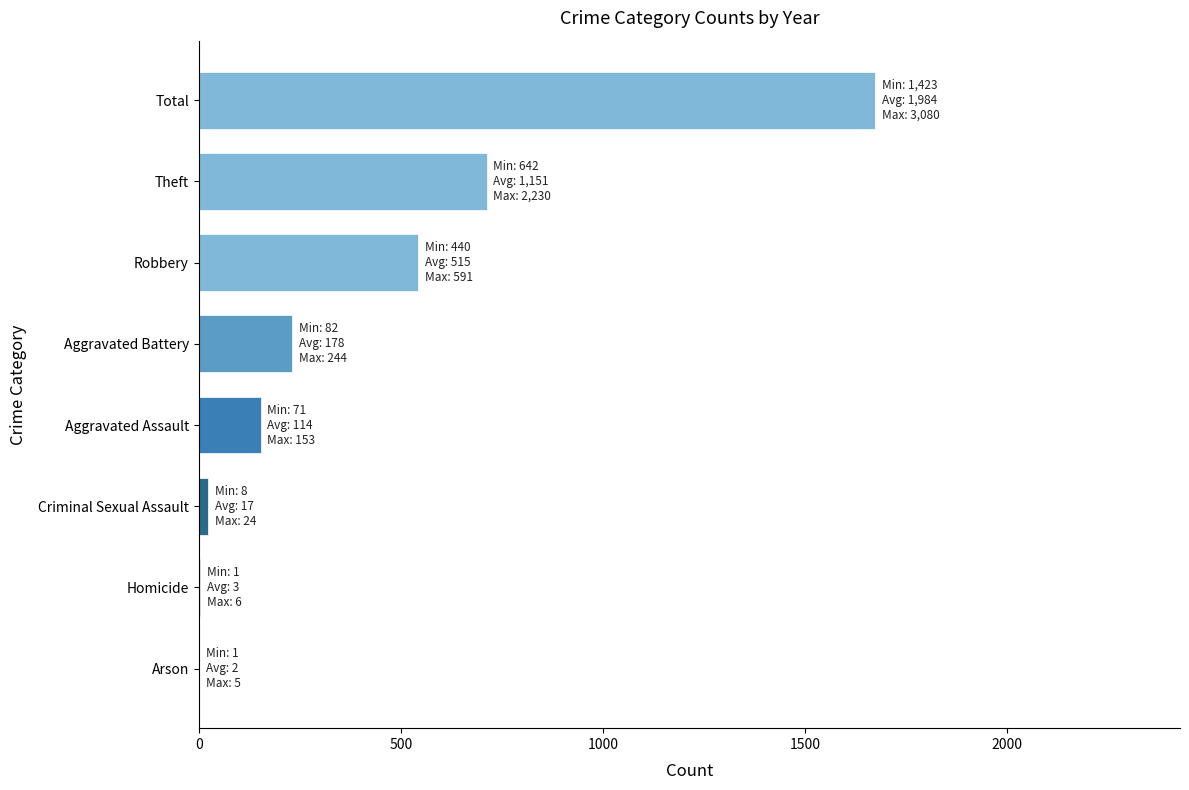

Where is the data nearest to the value 837?

Theft